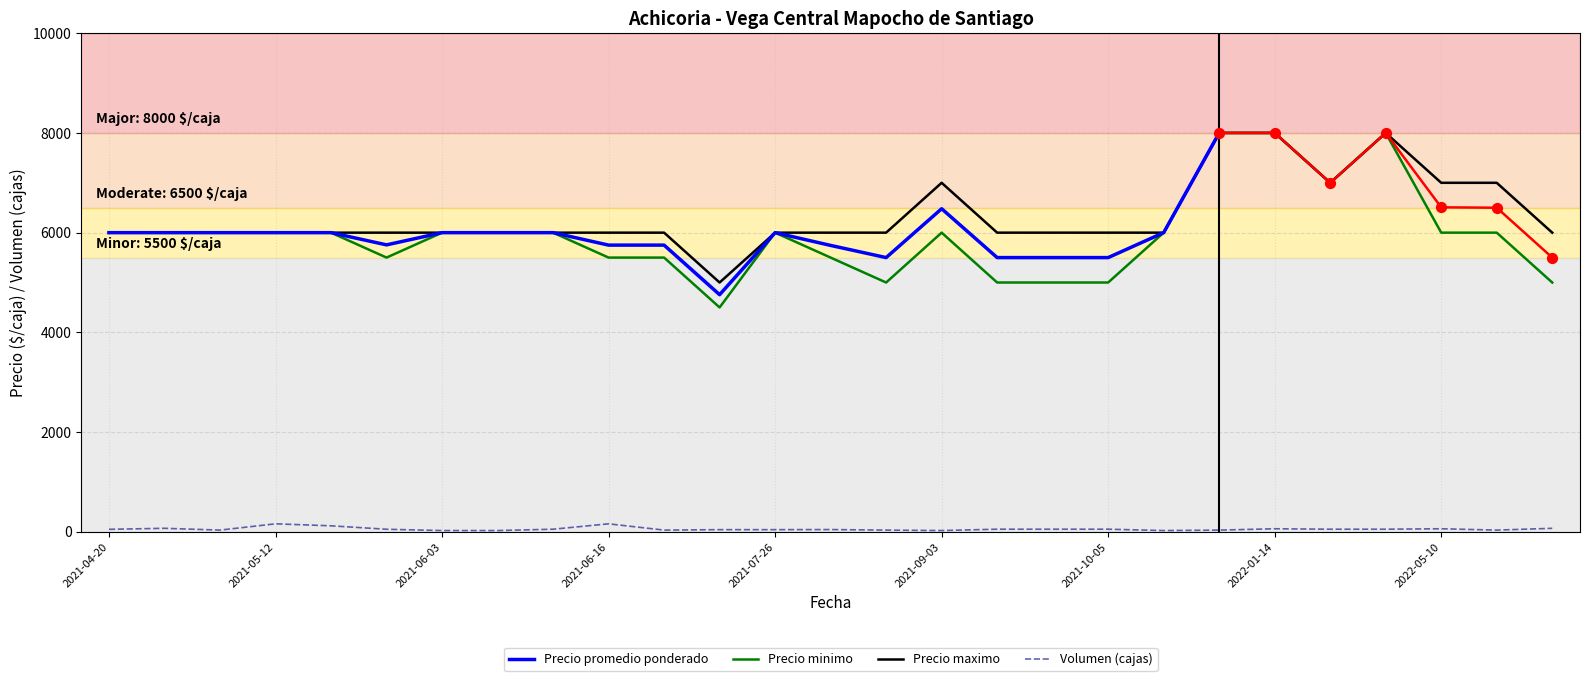

Which series has the largest total across all categories?

Precio maximo